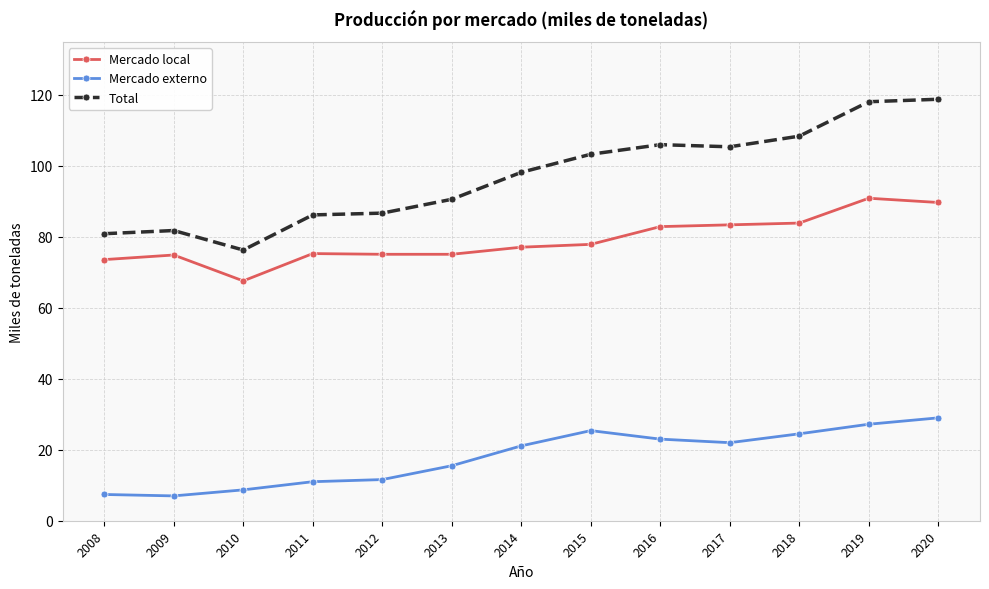

True or false: Mercado local has more than 0 interior local peaks.

True